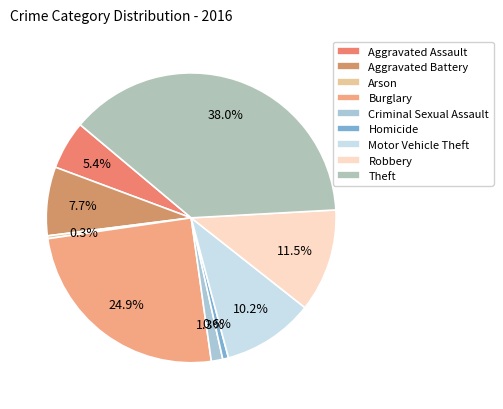

How many segments does this pie chart have?

9